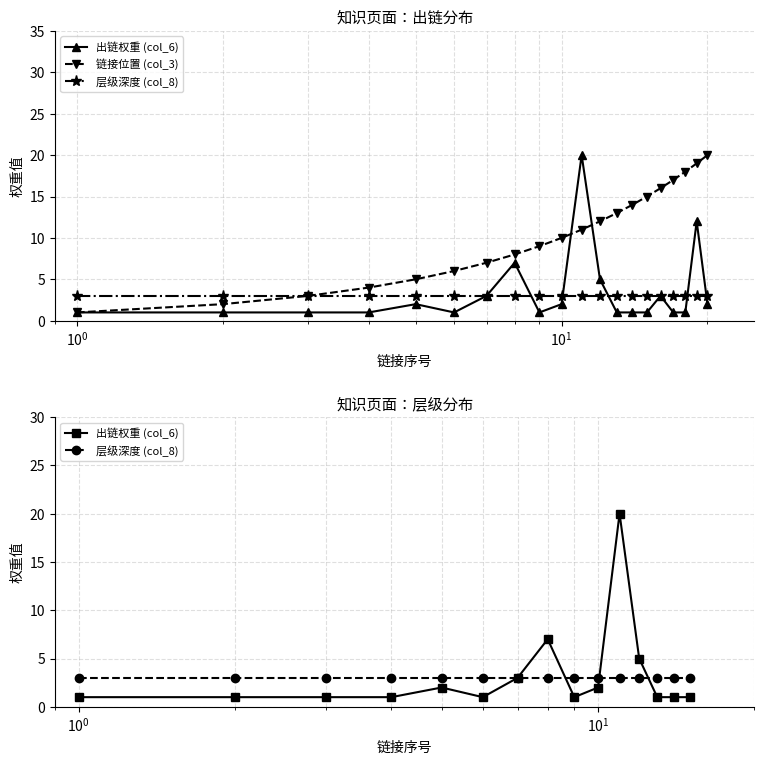

True or false: 链接位置 has a value of 16 at 16.

True